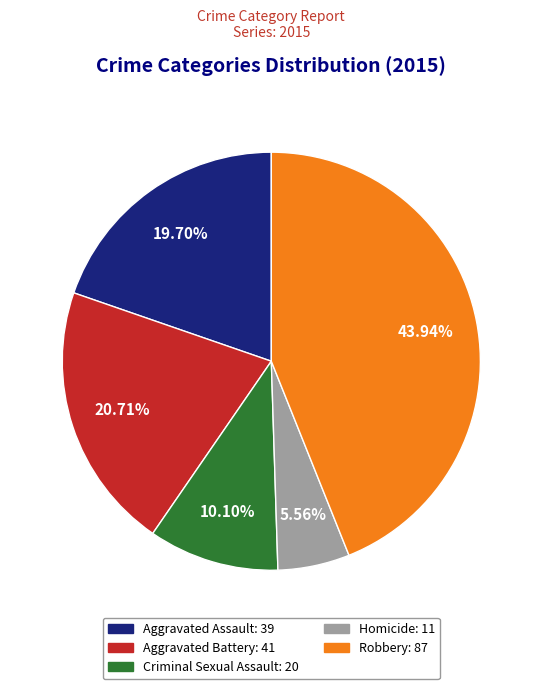

Is it true that Robbery is 51% of the pie?

False